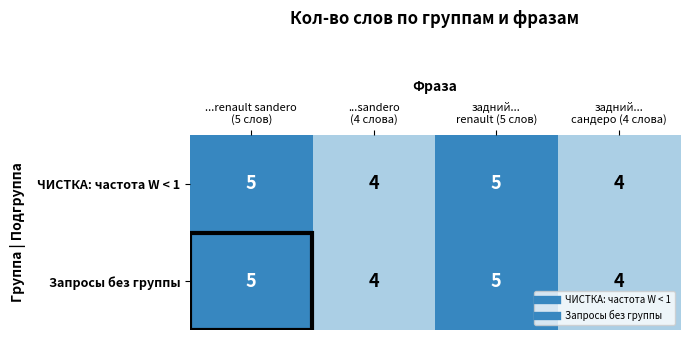

What is the minimum value shown in the chart?

4